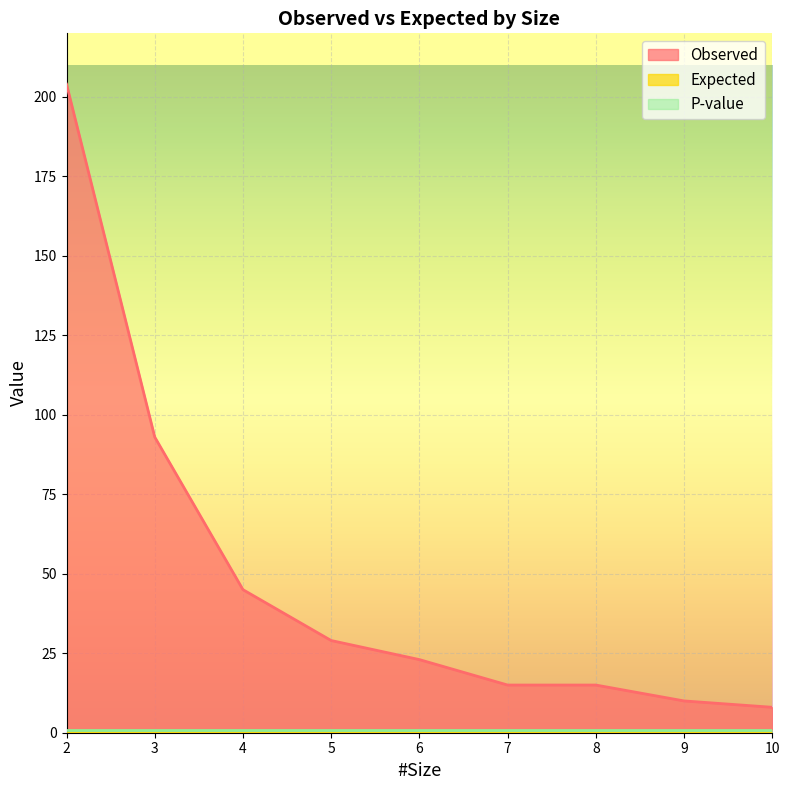

Which has a higher value, 6 or 9?

6